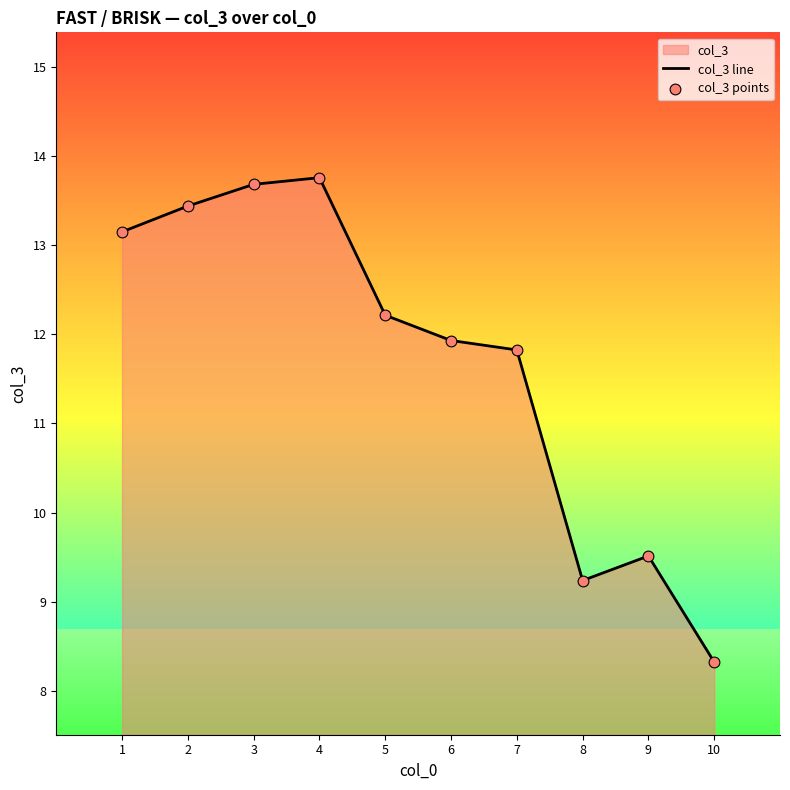

At which category does the chart reach its minimum across all series?

10